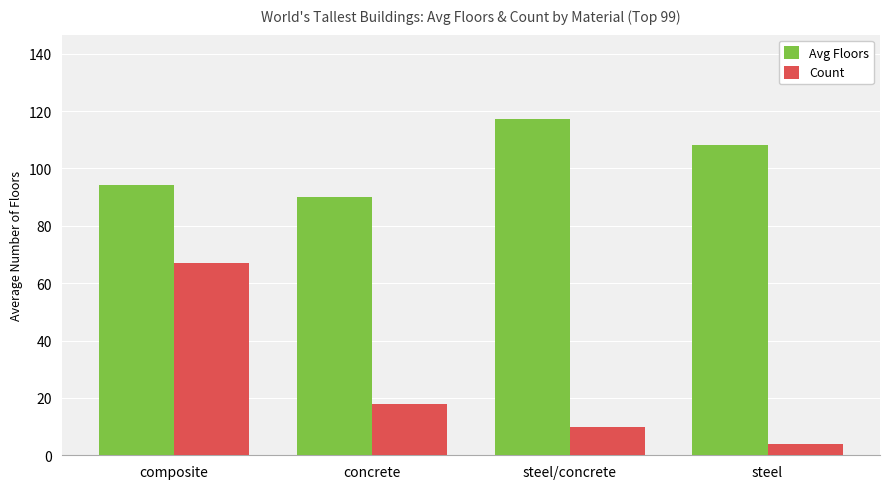

At which label is Avg Floors closest to 103?

steel